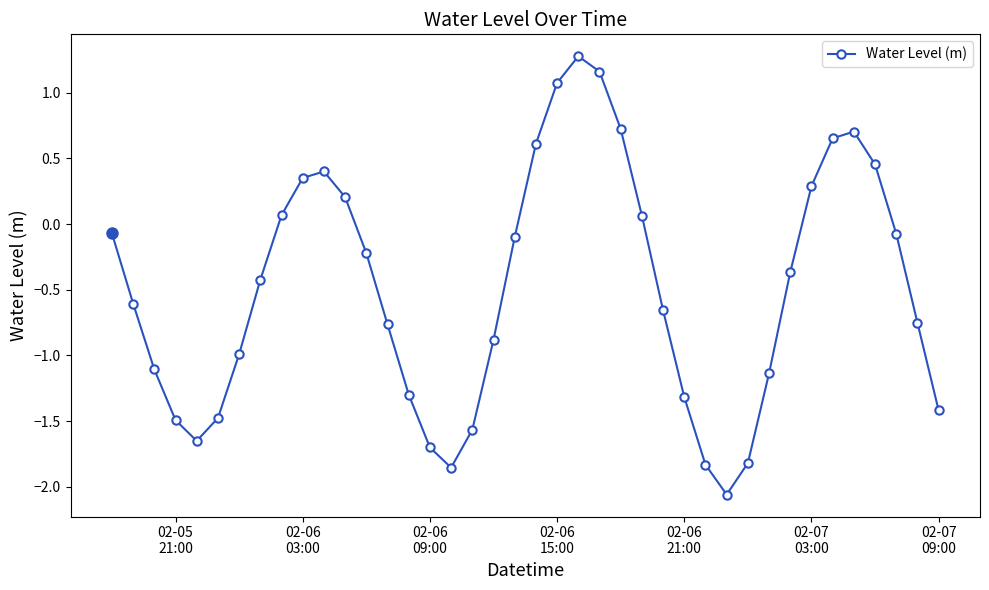

What is the value of the 1st point from the left?

-0.1